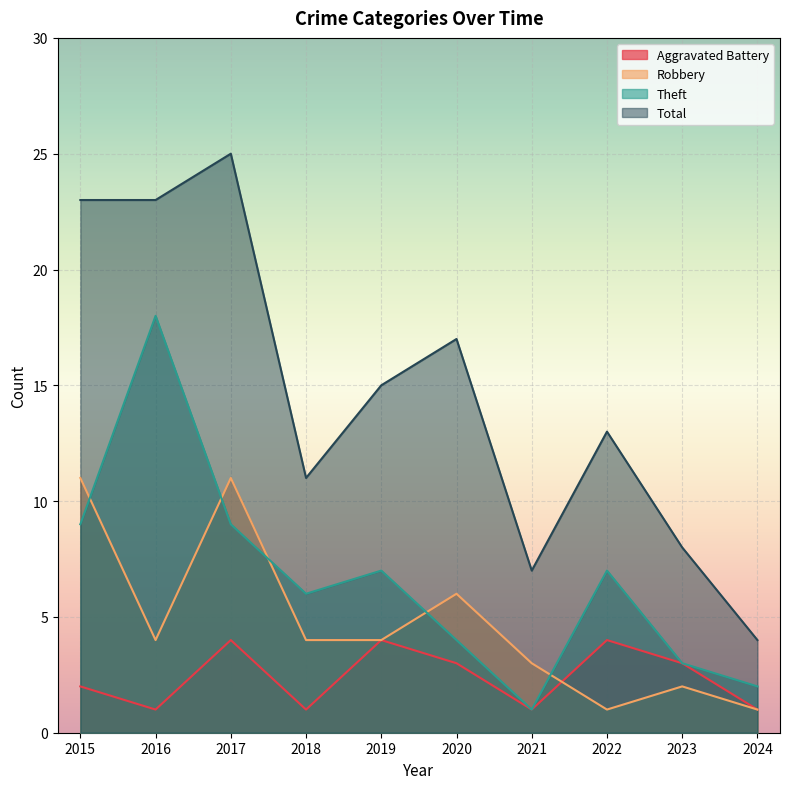

Rank the series at 2020 from lowest to highest value.

Aggravated Battery, Theft, Robbery, Total